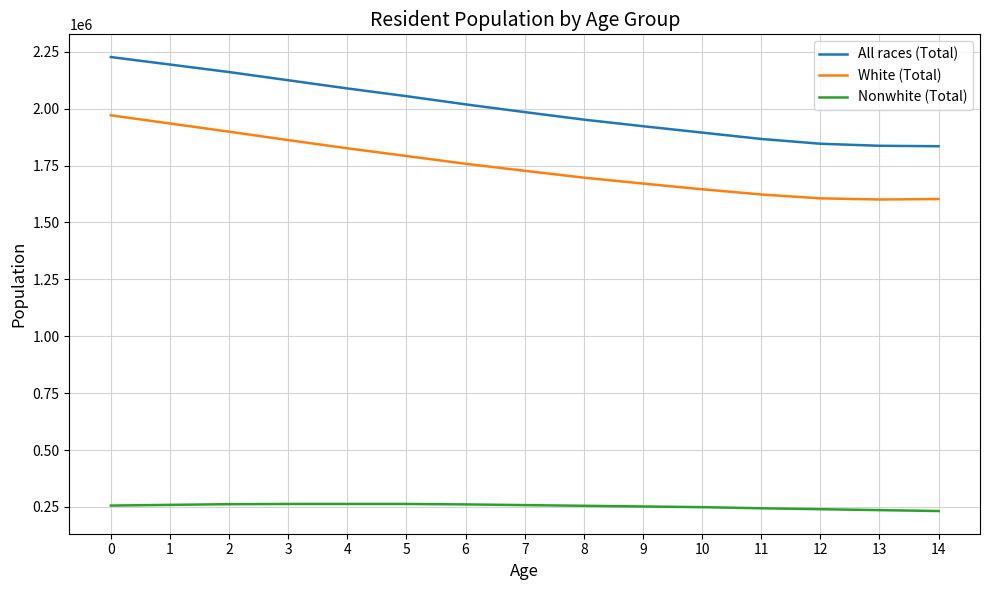

What is the lowest value of the All races (Total) series?

1835000